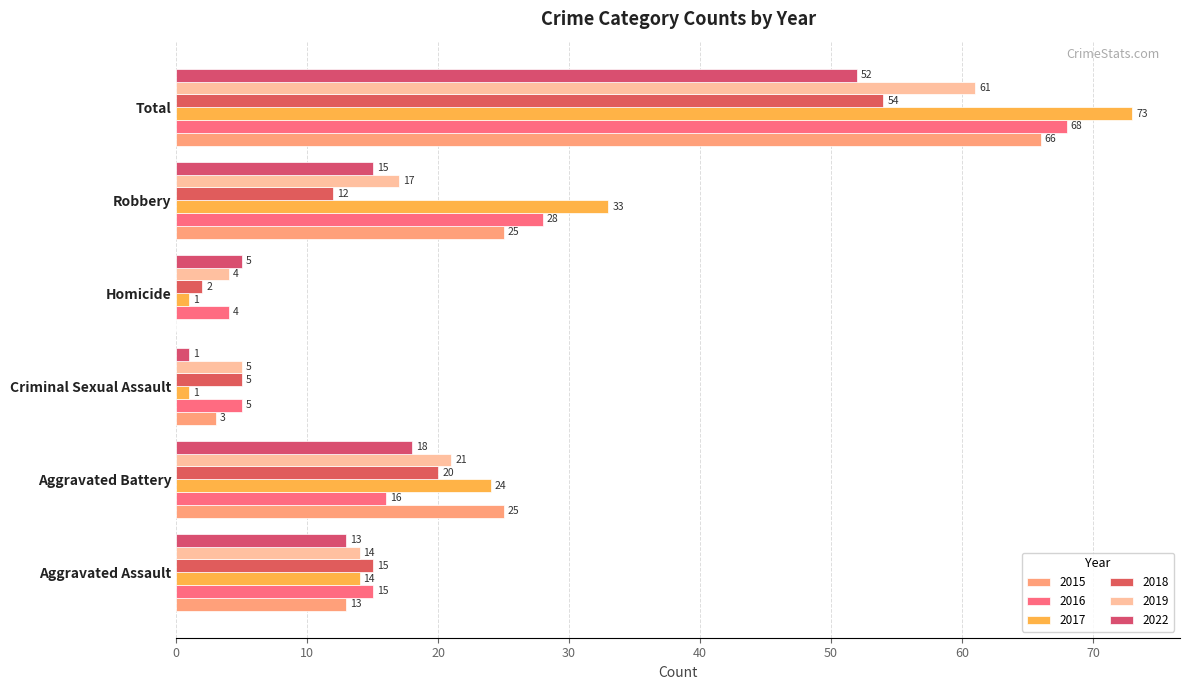

What is the average value of the 2015 series?

22